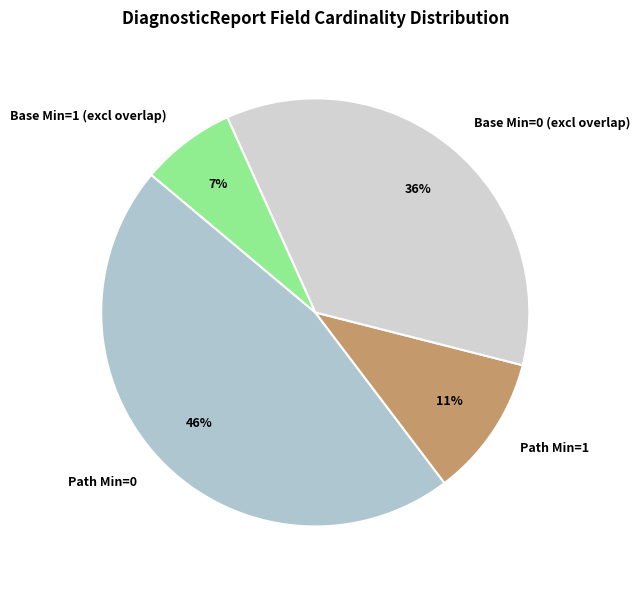

How many slices are in this pie chart?

4